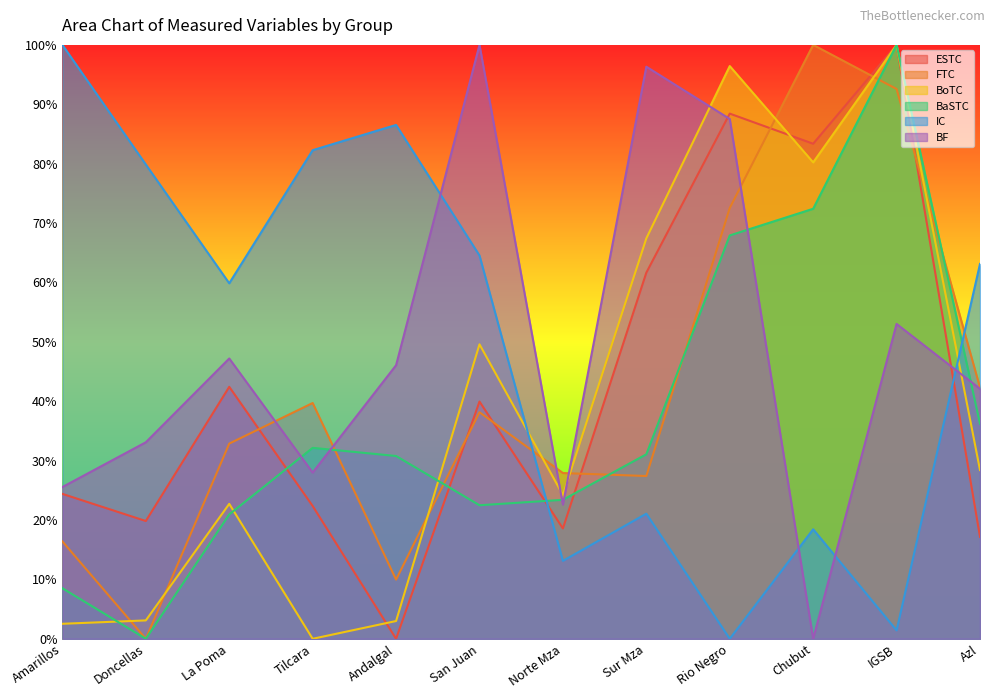

The IC series shows 0.0 at Rio Negro. True or false?

True